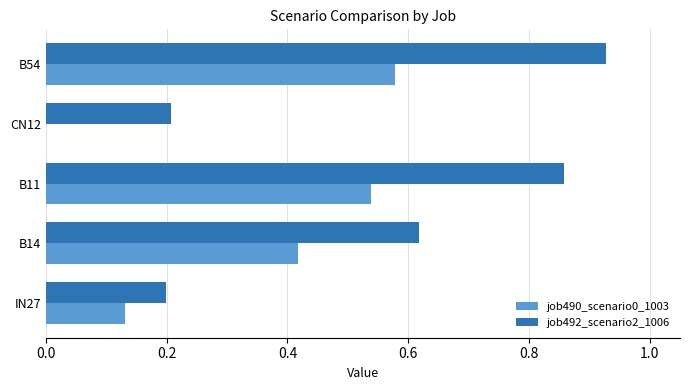

What are all the series names shown in the legend?

job490_scenario0_1003, job492_scenario2_1006